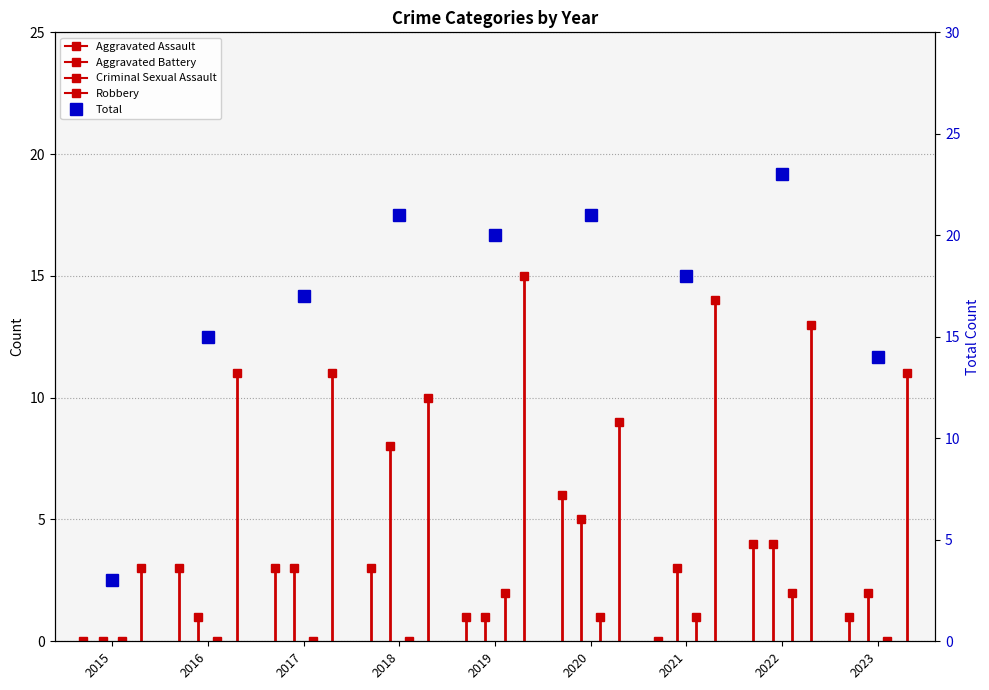

What is the greatest value displayed?

23